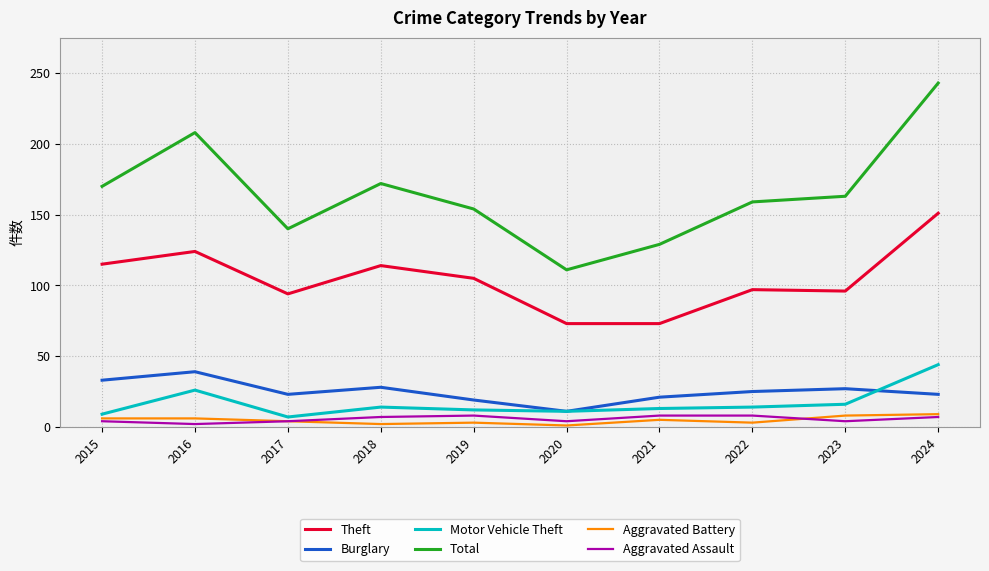

What is the sum of all Burglary values?

249